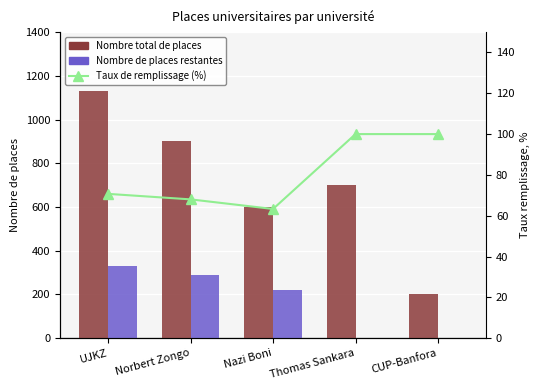

What is the difference between the Nombre de places restantes values at UJKZ and CUP-Banfora?

331.0